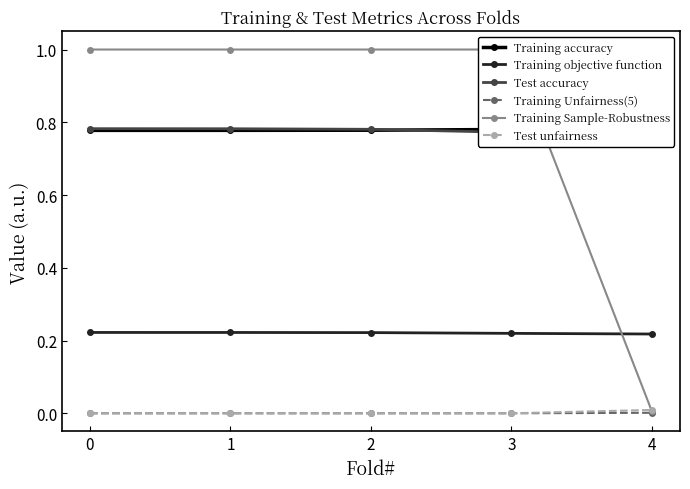

After their last crossing, which series has the higher values: Training accuracy or Test accuracy?

Training accuracy